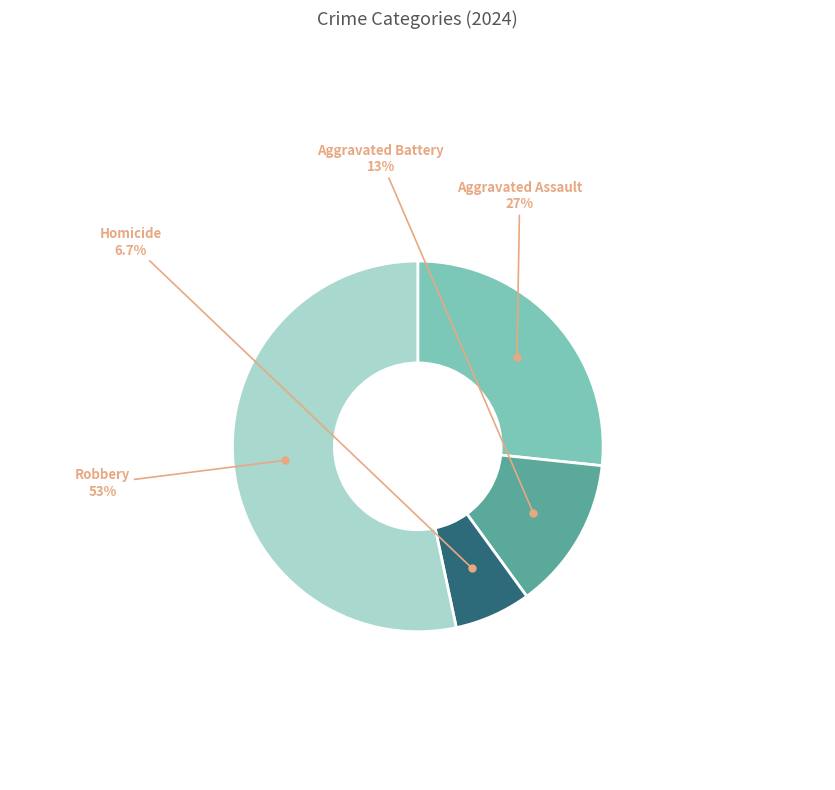

Is there a majority slice in this chart?

Yes